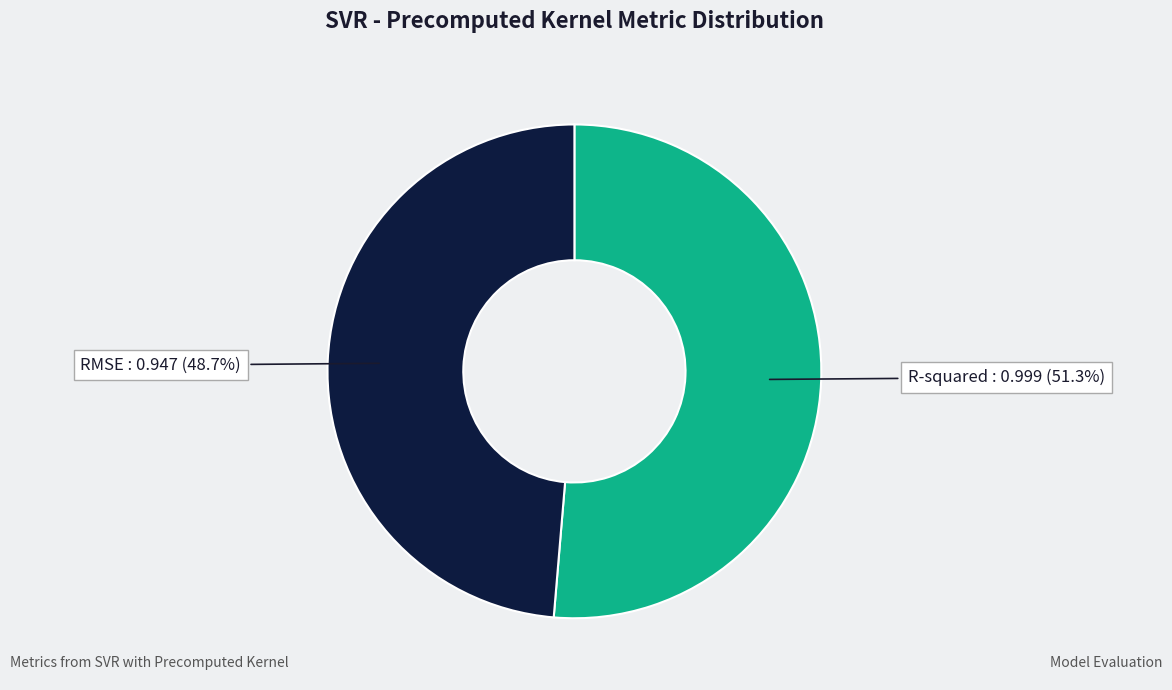

Which has a higher value, RMSE or R-squared?

R-squared